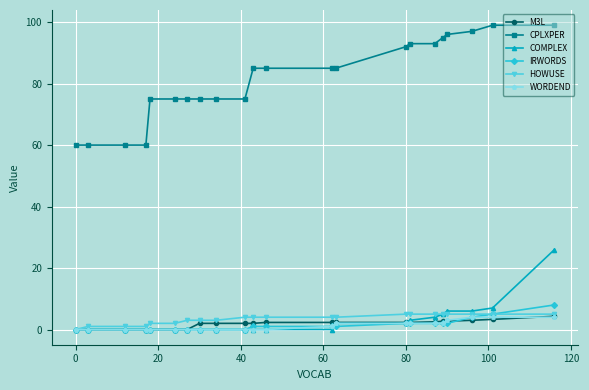

What is the greatest value displayed?

99.0